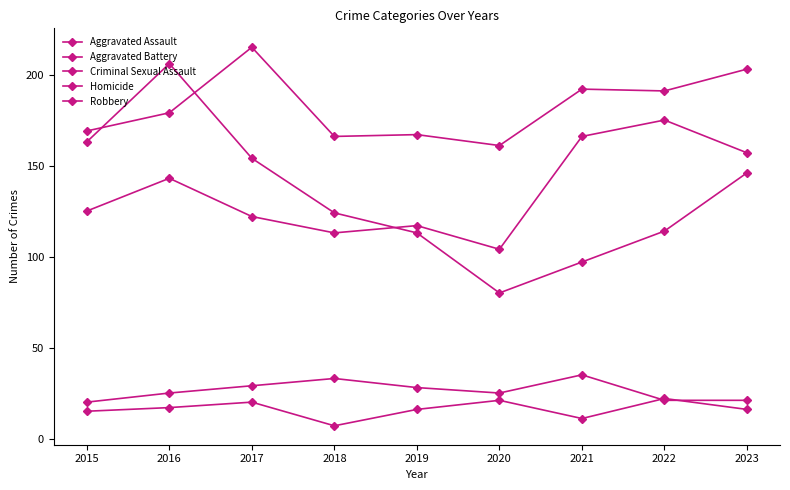

Is it true that Aggravated Assault equals 164 at 2015?

False